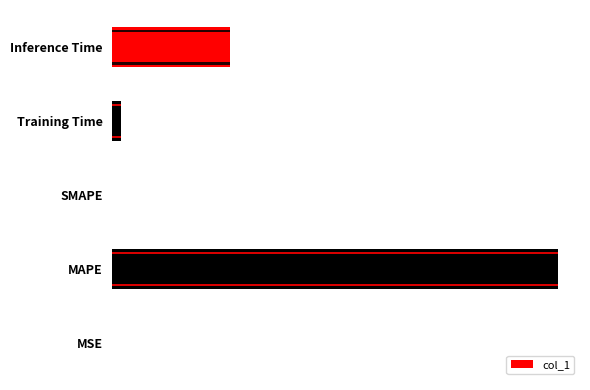

What is the average value?

1.0